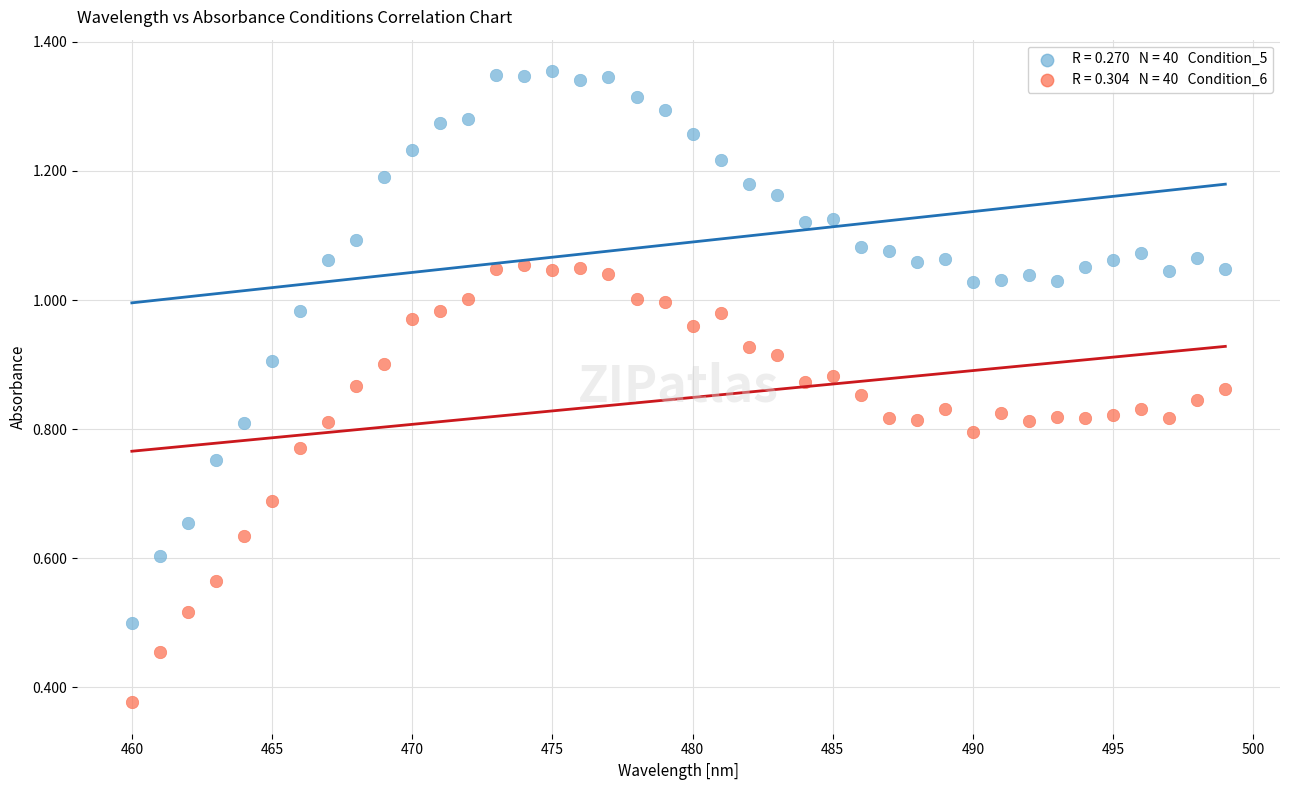

Across all data points, what is the range of X values (max minus min)?

39.0